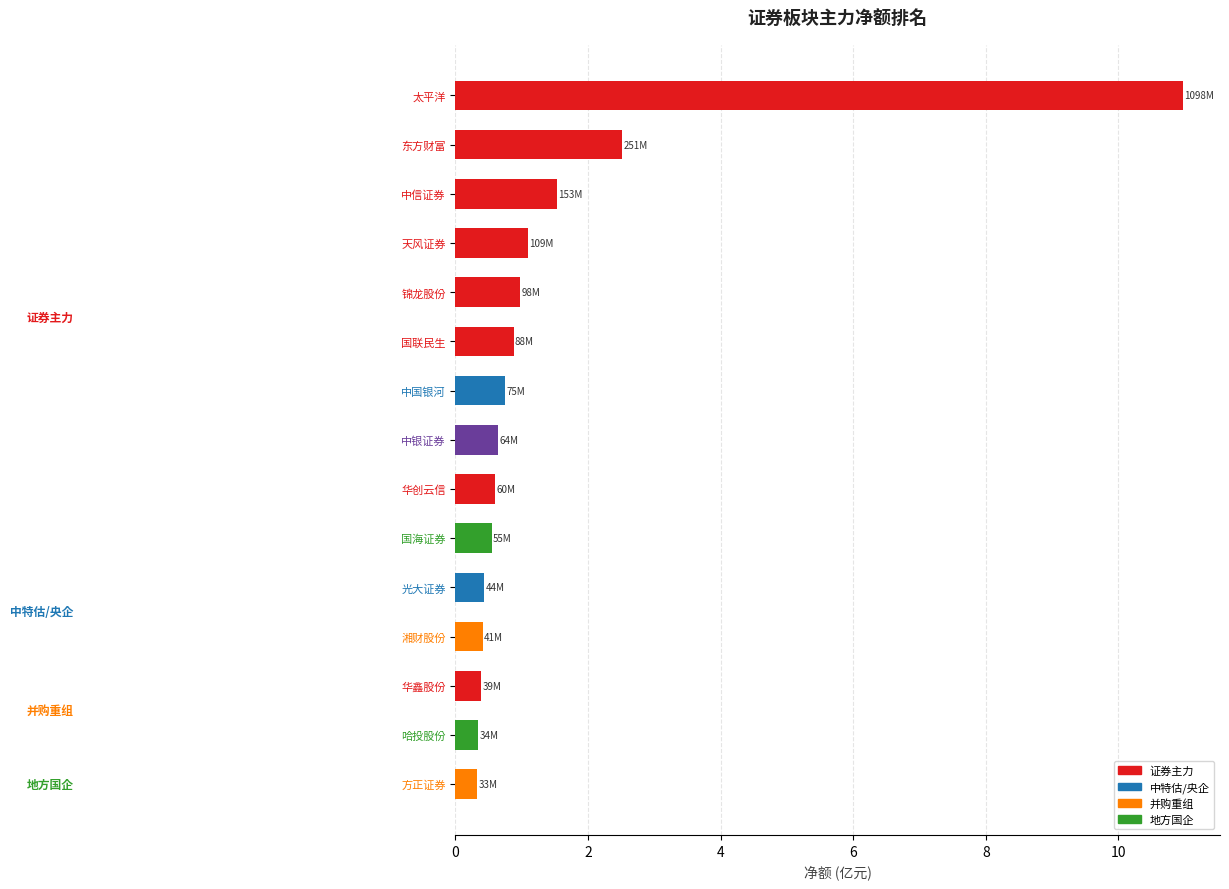

The chart shows a value of 4.5 at 东方财富. True or false?

False